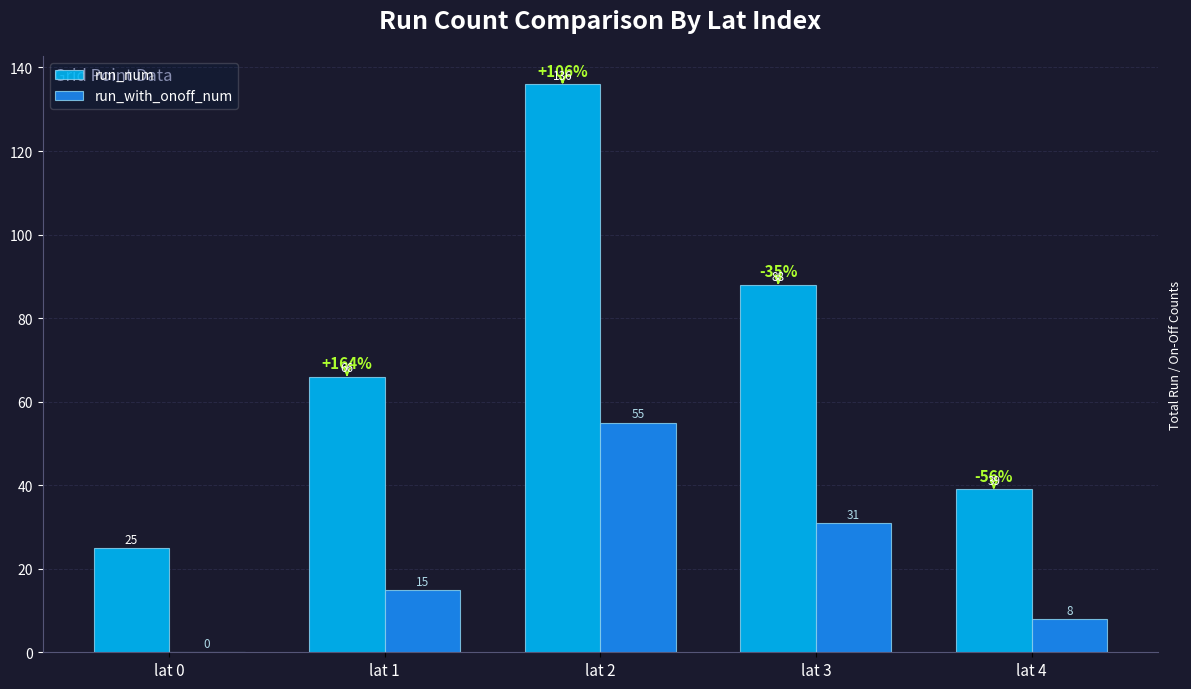

How many bars are there in each group?

2